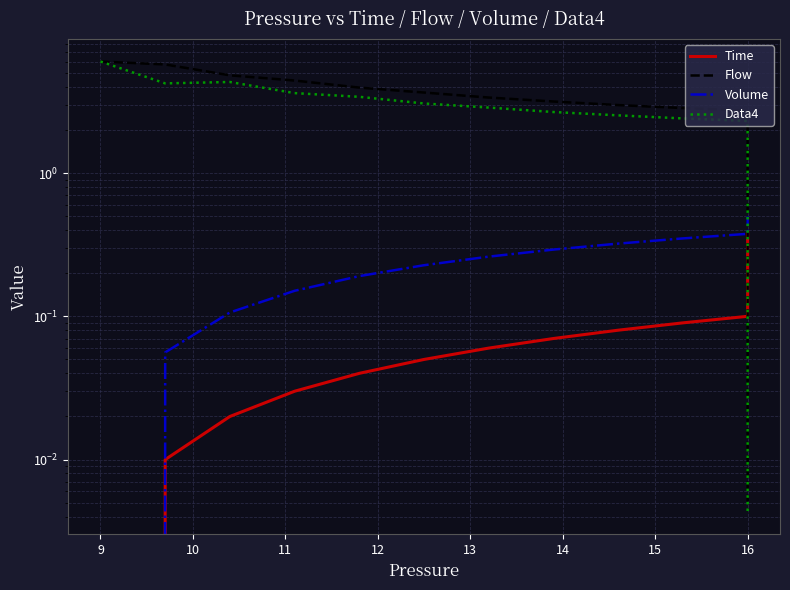

True or false: Time has a value of 0.0 at 10.

False